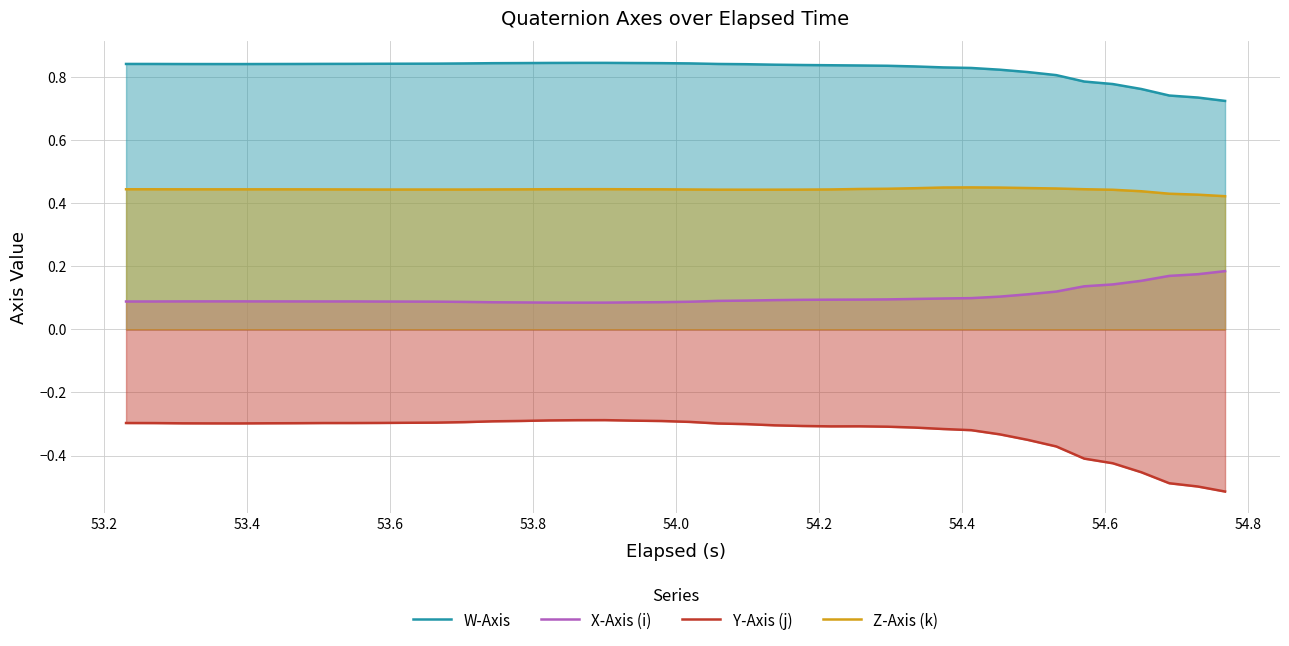

Which series has the largest total across all categories?

W-Axis